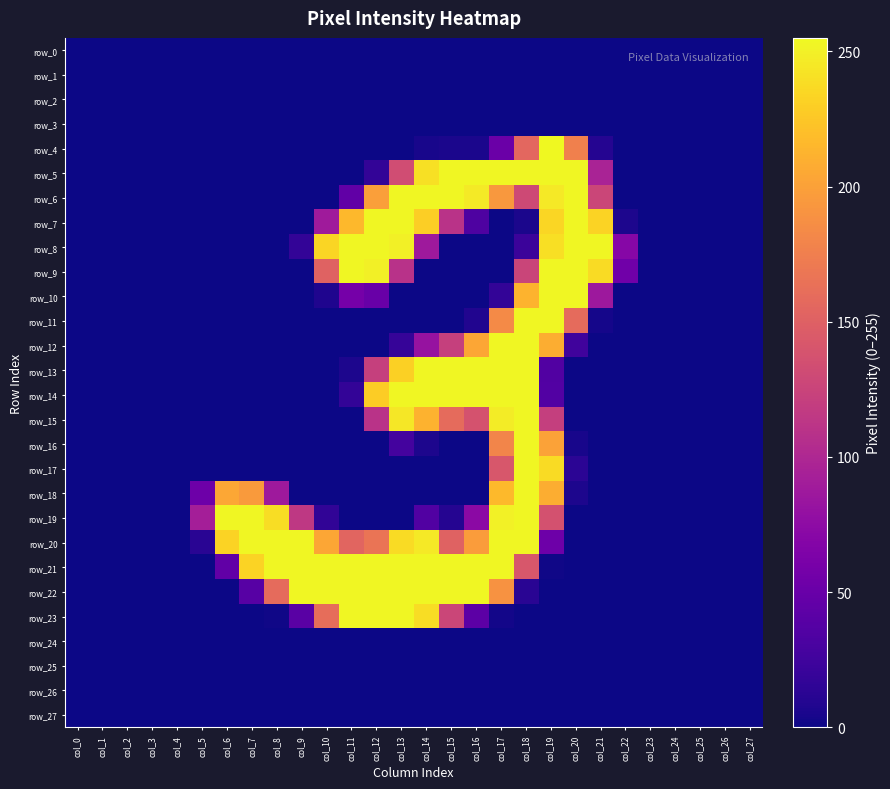

What is the difference between the maximum and second lowest values in the row_4 series?

255